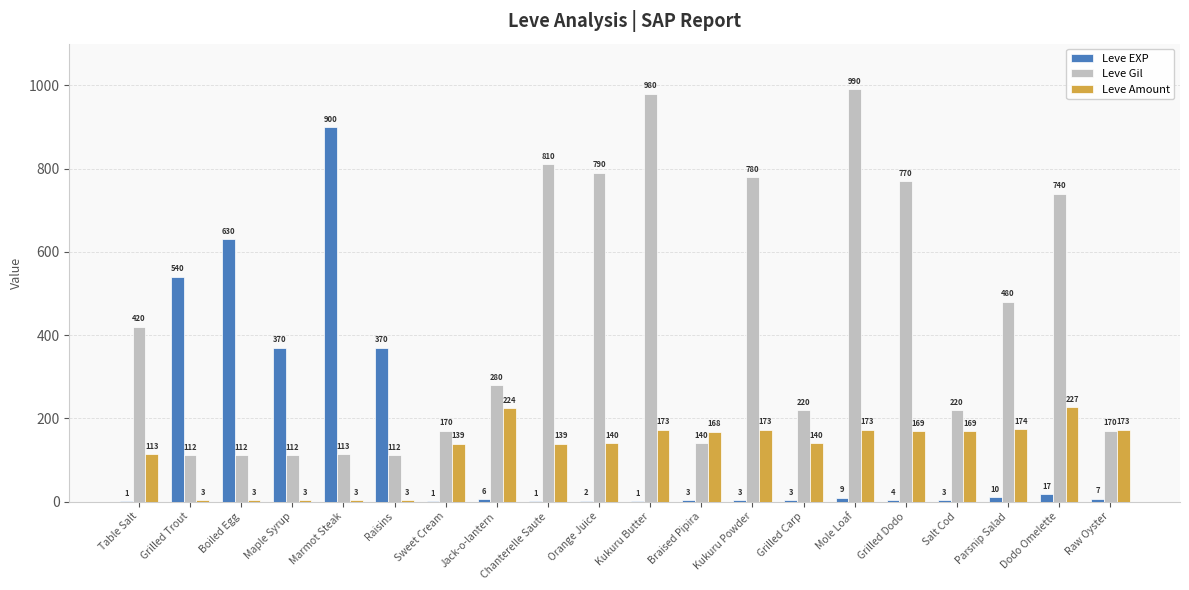

Reading left to right, extract all data points from this chart.

Leve EXP: 1	540	630	370	900	370	1	6	1	2	1	3	3	3	9	4	3	10	17	7
Leve Gil: 420	112	112	112	113	112	170	280	810	790	980	140	780	220	990	770	220	480	740	170
Leve Amount: 113	3	3	3	3	3	139	224	139	140	173	168	173	140	173	169	169	174	227	173